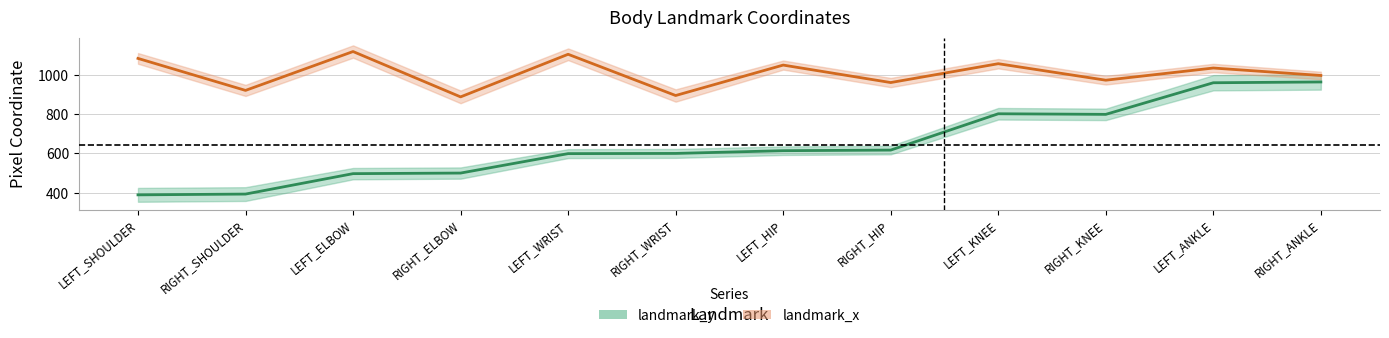

At which label does landmark_y reach its peak?

RIGHT_ANKLE